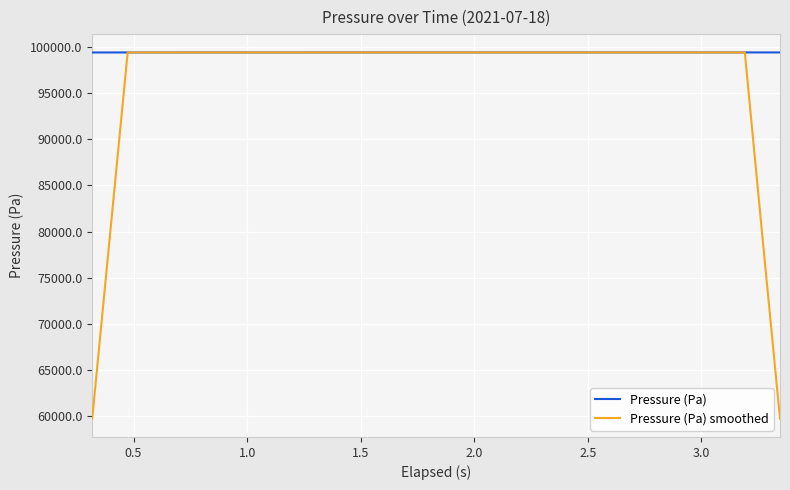

List the series in order of their overall mean, highest first.

Pressure (Pa), Pressure (Pa) smoothed